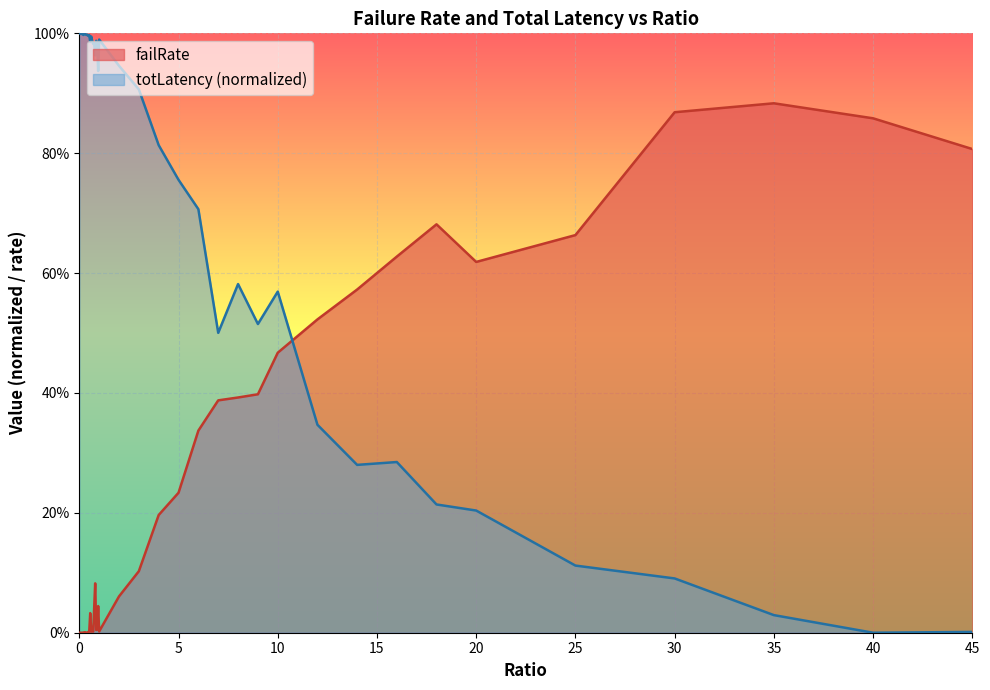

At which category does totLatency_scaled reach its first local peak?

0.25